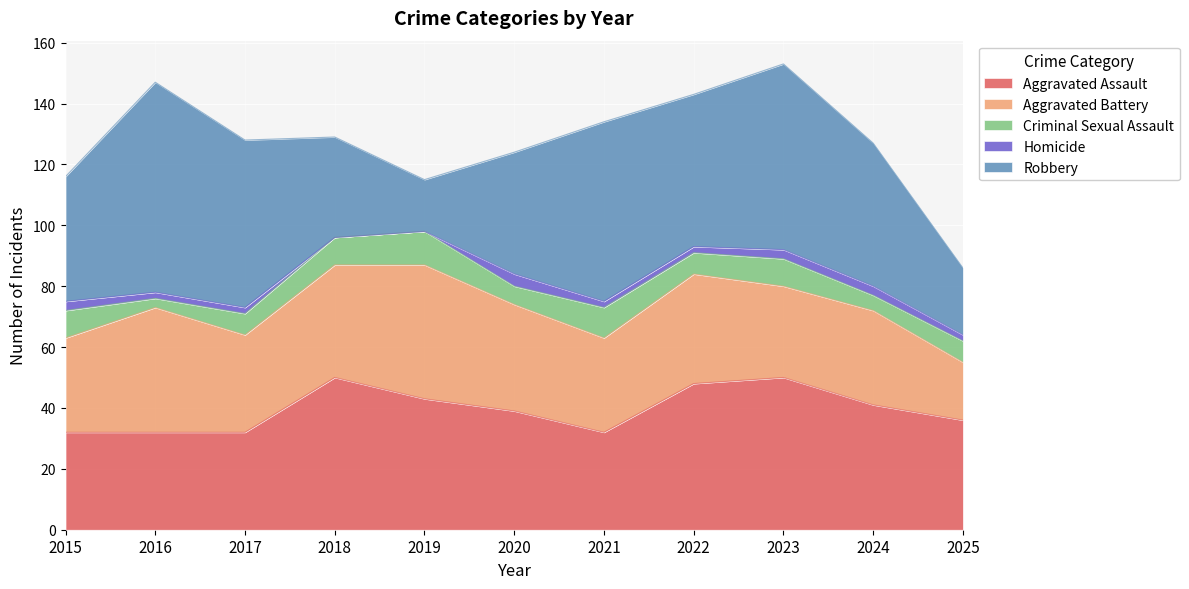

What is the difference between the maximum and minimum values in the Aggravated Assault series?

18